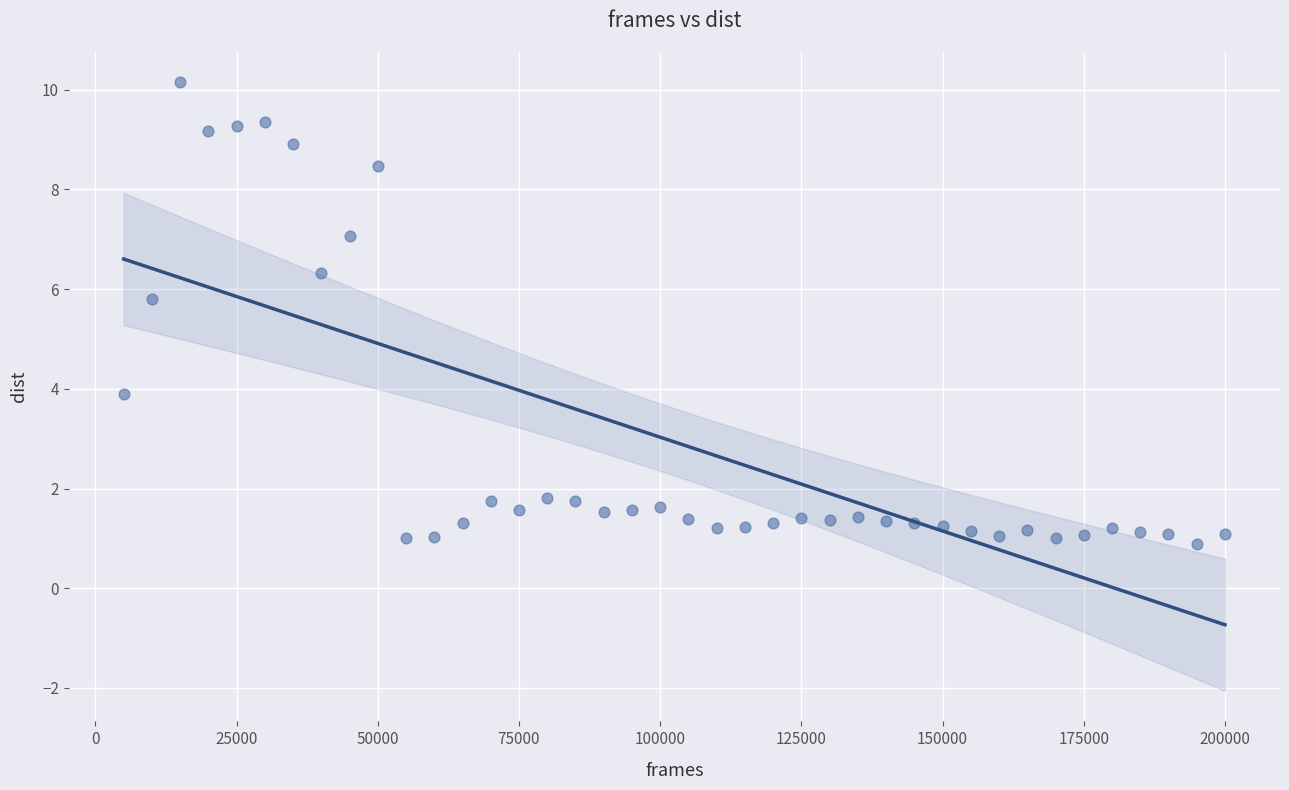

What is the range of Y values (max minus min)?

9.3